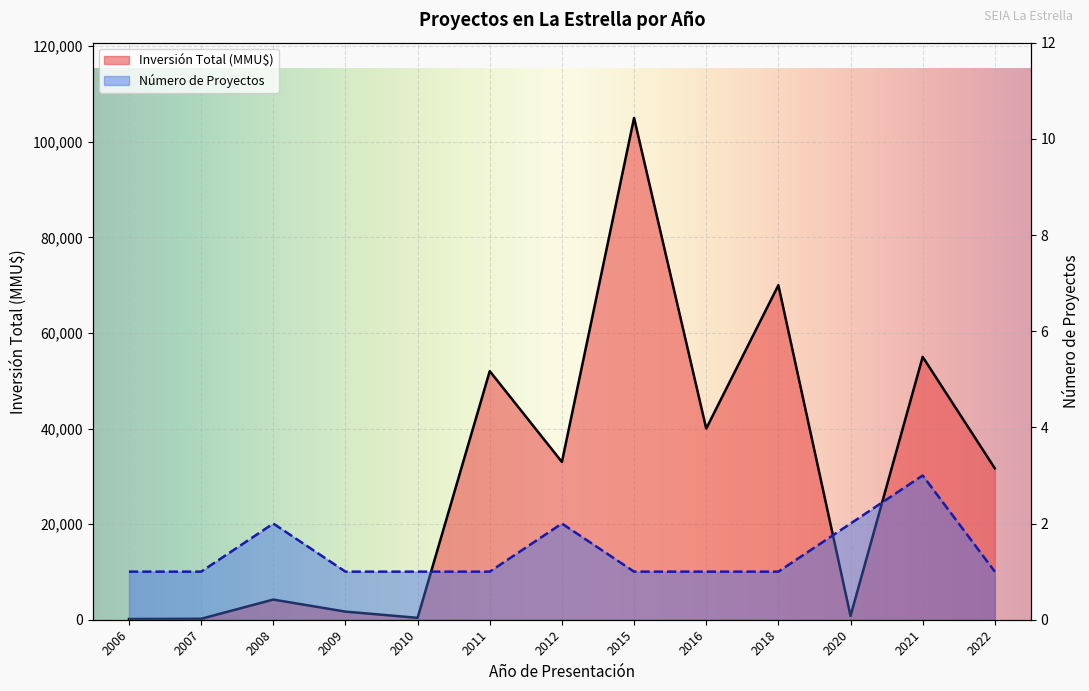

What is the minimum value shown in the chart?

1